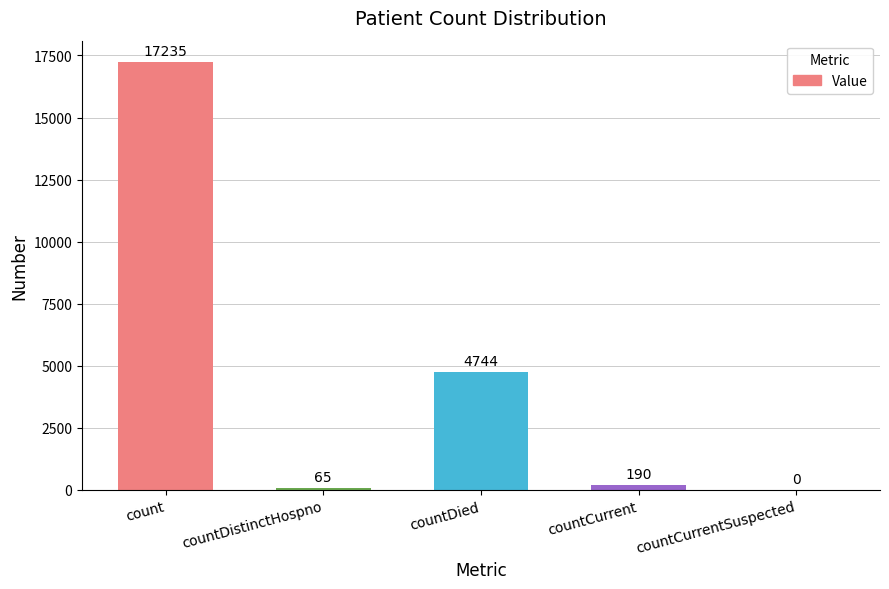

The chart shows a value of -8301 at countCurrentSuspected. True or false?

False